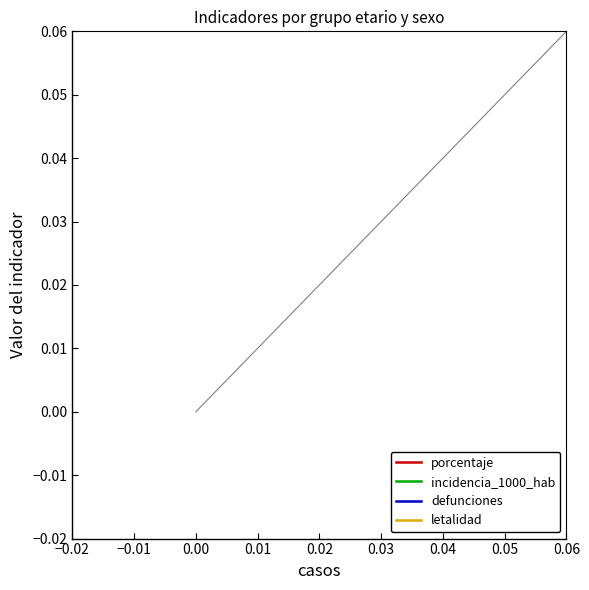

How many lines are shown in the chart?

4